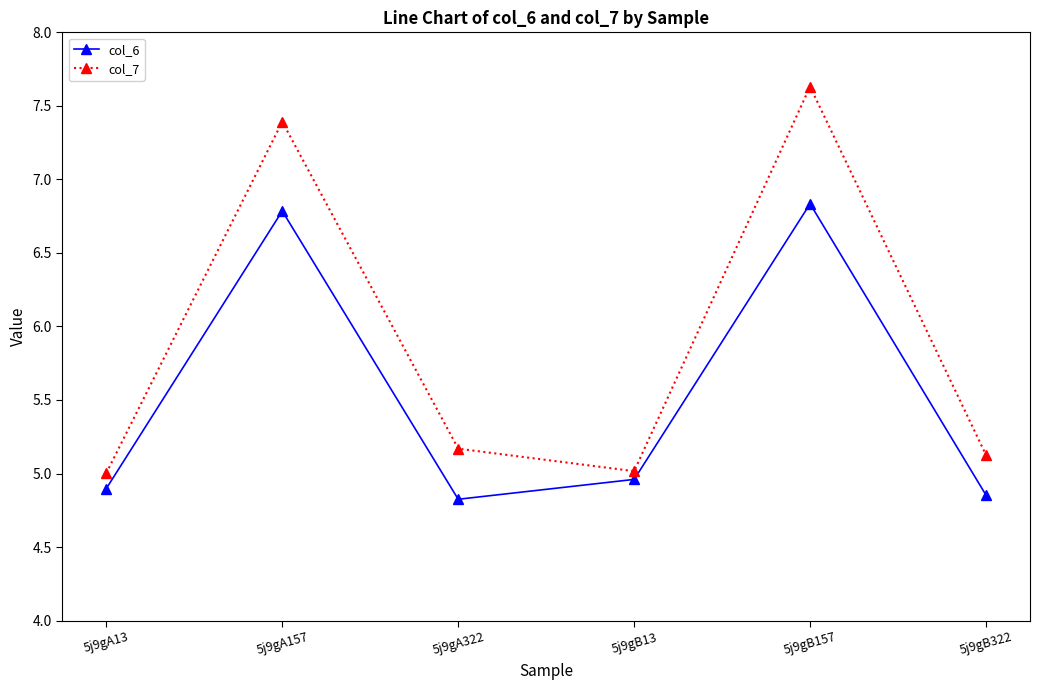

Is it true that col_6 equals 4.8 at 5j9gA322?

True